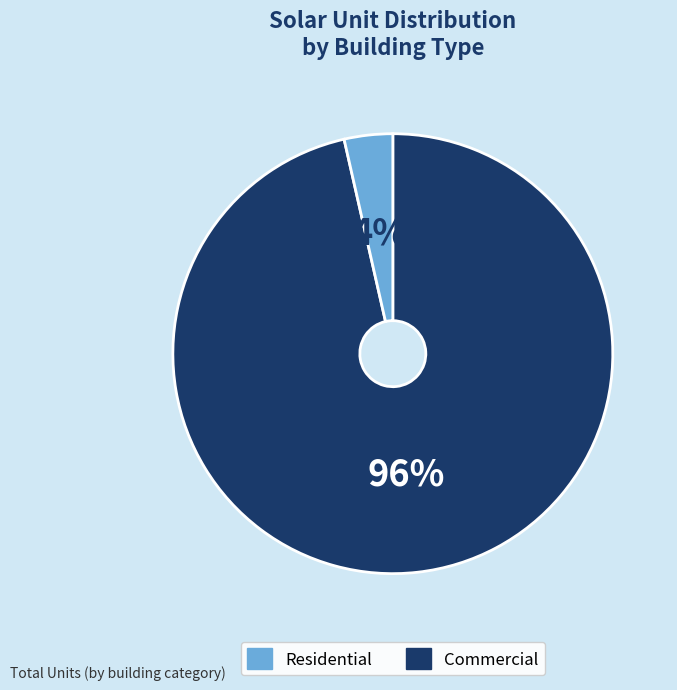

Is Commercial the majority of the pie?

No